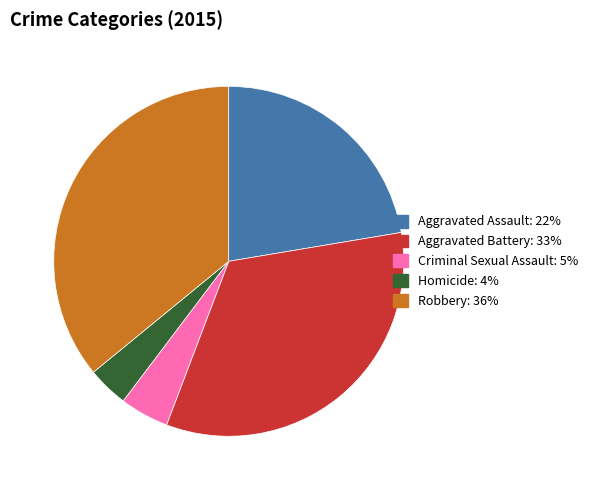

Is the sum of Robbery and Criminal Sexual Assault greater than half?

No